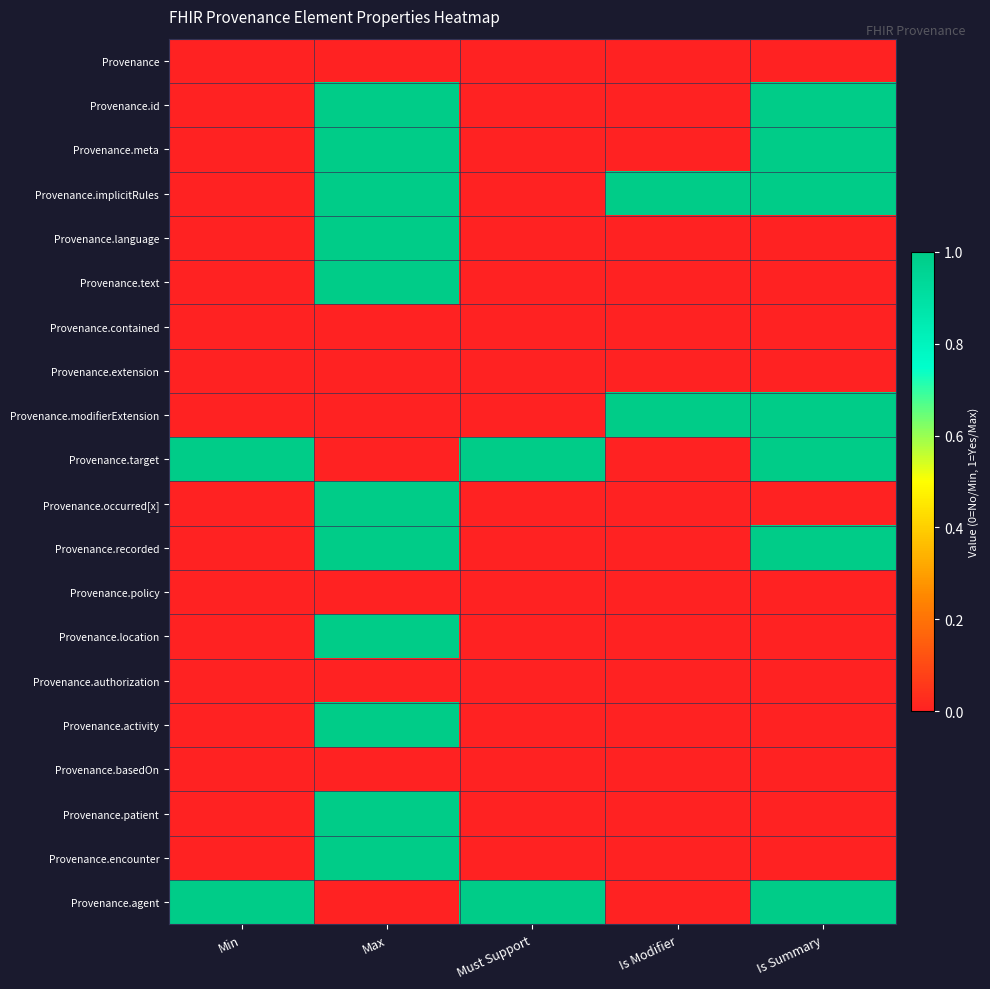

Reading right to left, list all the values displayed in this chart.

Provenance: Is Summary=0	Is Modifier=0	Must Support=0	Max=0	Min=0
Provenance.id: Is Summary=1	Is Modifier=0	Must Support=0	Max=1	Min=0
Provenance.meta: Is Summary=1	Is Modifier=0	Must Support=0	Max=1	Min=0
Provenance.implicitRules: Is Summary=1	Is Modifier=1	Must Support=0	Max=1	Min=0
Provenance.language: Is Summary=0	Is Modifier=0	Must Support=0	Max=1	Min=0
Provenance.text: Is Summary=0	Is Modifier=0	Must Support=0	Max=1	Min=0
Provenance.contained: Is Summary=0	Is Modifier=0	Must Support=0	Max=0	Min=0
Provenance.extension: Is Summary=0	Is Modifier=0	Must Support=0	Max=0	Min=0
Provenance.modifierExtension: Is Summary=1	Is Modifier=1	Must Support=0	Max=0	Min=0
Provenance.target: Is Summary=1	Is Modifier=0	Must Support=1	Max=0	Min=1
Provenance.occurred[x]: Is Summary=0	Is Modifier=0	Must Support=0	Max=1	Min=0
Provenance.recorded: Is Summary=1	Is Modifier=0	Must Support=0	Max=1	Min=0
Provenance.policy: Is Summary=0	Is Modifier=0	Must Support=0	Max=0	Min=0
Provenance.location: Is Summary=0	Is Modifier=0	Must Support=0	Max=1	Min=0
Provenance.authorization: Is Summary=0	Is Modifier=0	Must Support=0	Max=0	Min=0
Provenance.activity: Is Summary=0	Is Modifier=0	Must Support=0	Max=1	Min=0
Provenance.basedOn: Is Summary=0	Is Modifier=0	Must Support=0	Max=0	Min=0
Provenance.patient: Is Summary=0	Is Modifier=0	Must Support=0	Max=1	Min=0
Provenance.encounter: Is Summary=0	Is Modifier=0	Must Support=0	Max=1	Min=0
Provenance.agent: Is Summary=1	Is Modifier=0	Must Support=1	Max=0	Min=1